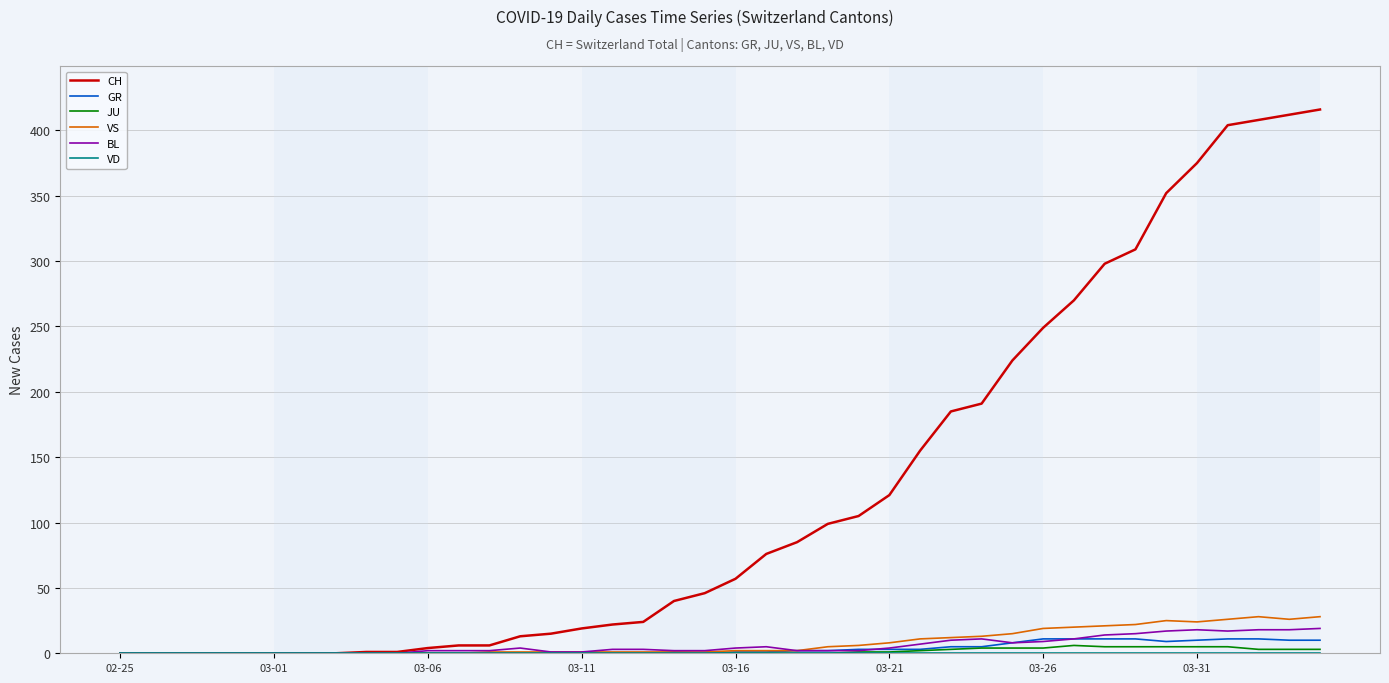

How many series are shown in this chart?

6